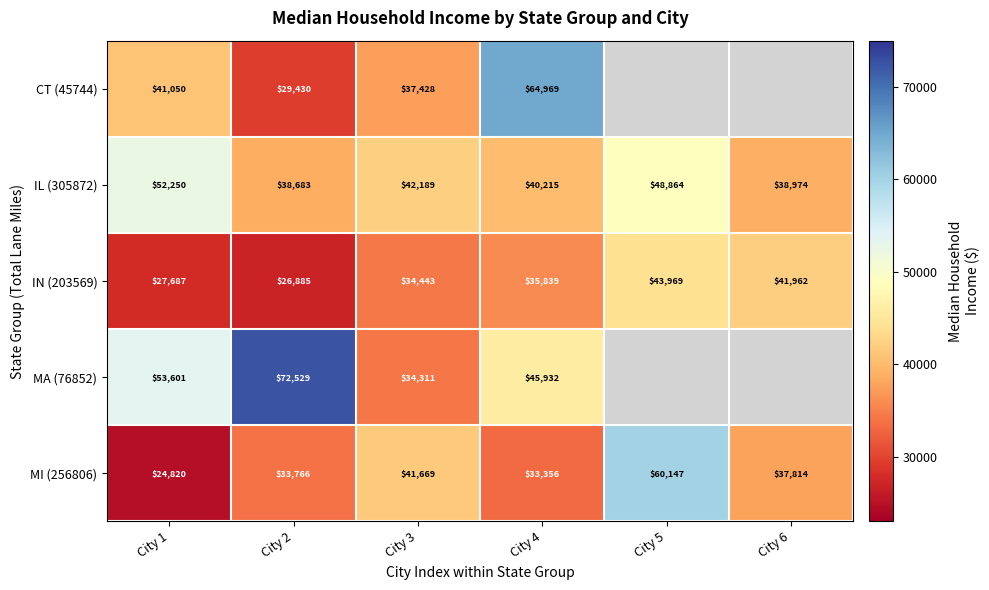

Rank the categories by IN (203569) value from highest to lowest.

City 5, City 6, City 4, City 3, City 1, City 2